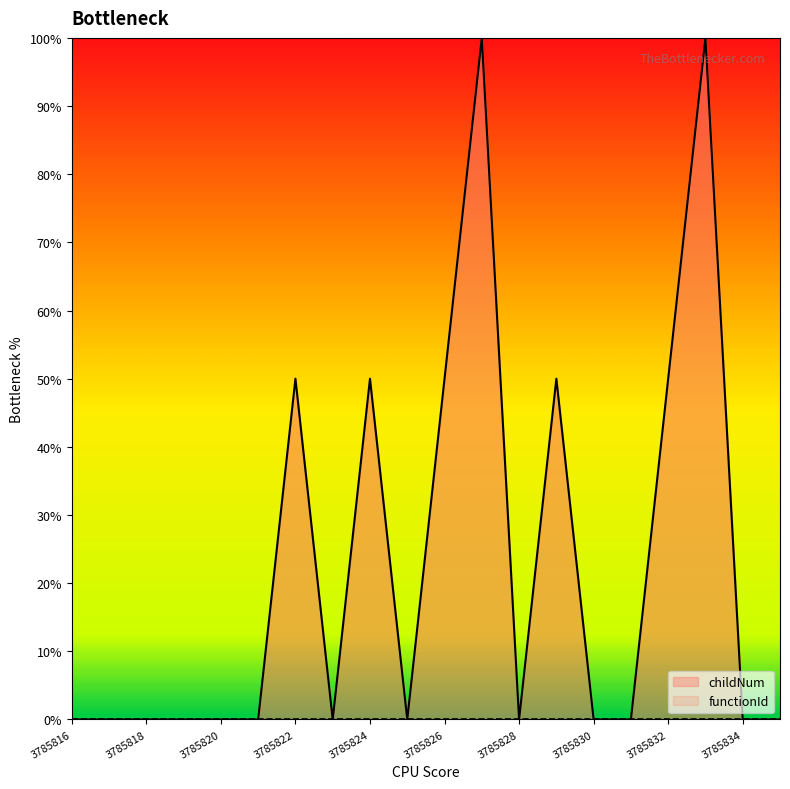

Rank the categories by value from highest to lowest.

3785827, 3785833, 3785822, 3785824, 3785826, 3785829, 3785832, 3785816, 3785817, 3785818, 3785819, 3785820, 3785821, 3785823, 3785825, 3785828, 3785830, 3785831, 3785834, 3785835